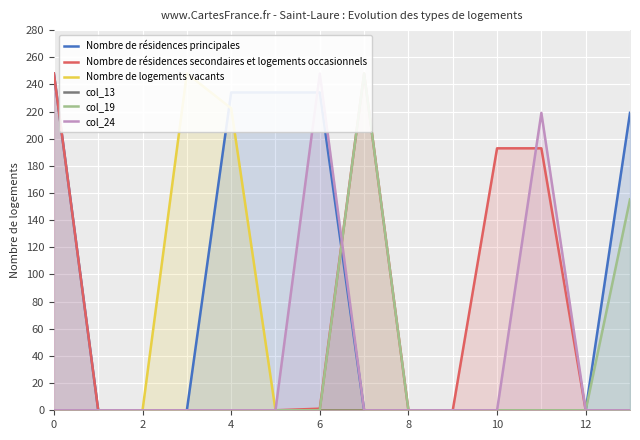

Is it true that Nombre de logements vacants equals -129.2 at 2?

False